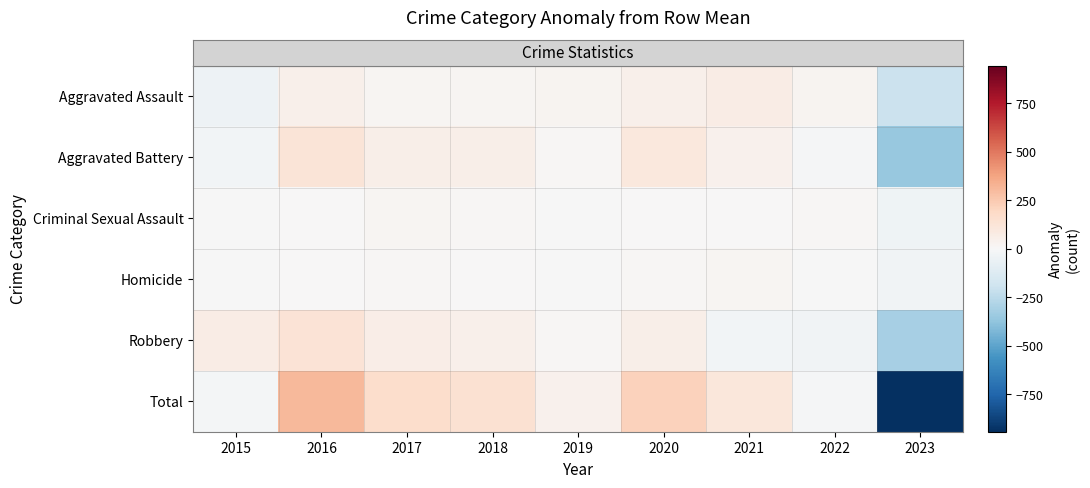

Reading left to right, what are all the values shown in this chart?

row_0: -47.6	44.4	19.4	20.4	24.4	50.4	68.4	24.4	-204.6
row_1: -23.4	123.6	56.6	58.6	10.6	100.6	42.6	-13.4	-355.4
row_2: -6.9	4.1	17.1	11.1	-4.9	4.1	5.1	12.1	-41.9
row_3: -6.7	3.3	12.3	1.3	-5.7	9.3	16.3	-0.7	-29.7
row_4: 66.9	128.9	59.9	48.9	13.9	51.9	-26.1	-32.1	-312.1
row_5: -17.7	304.3	165.3	140.3	38.3	216.3	106.3	-9.7	-943.7